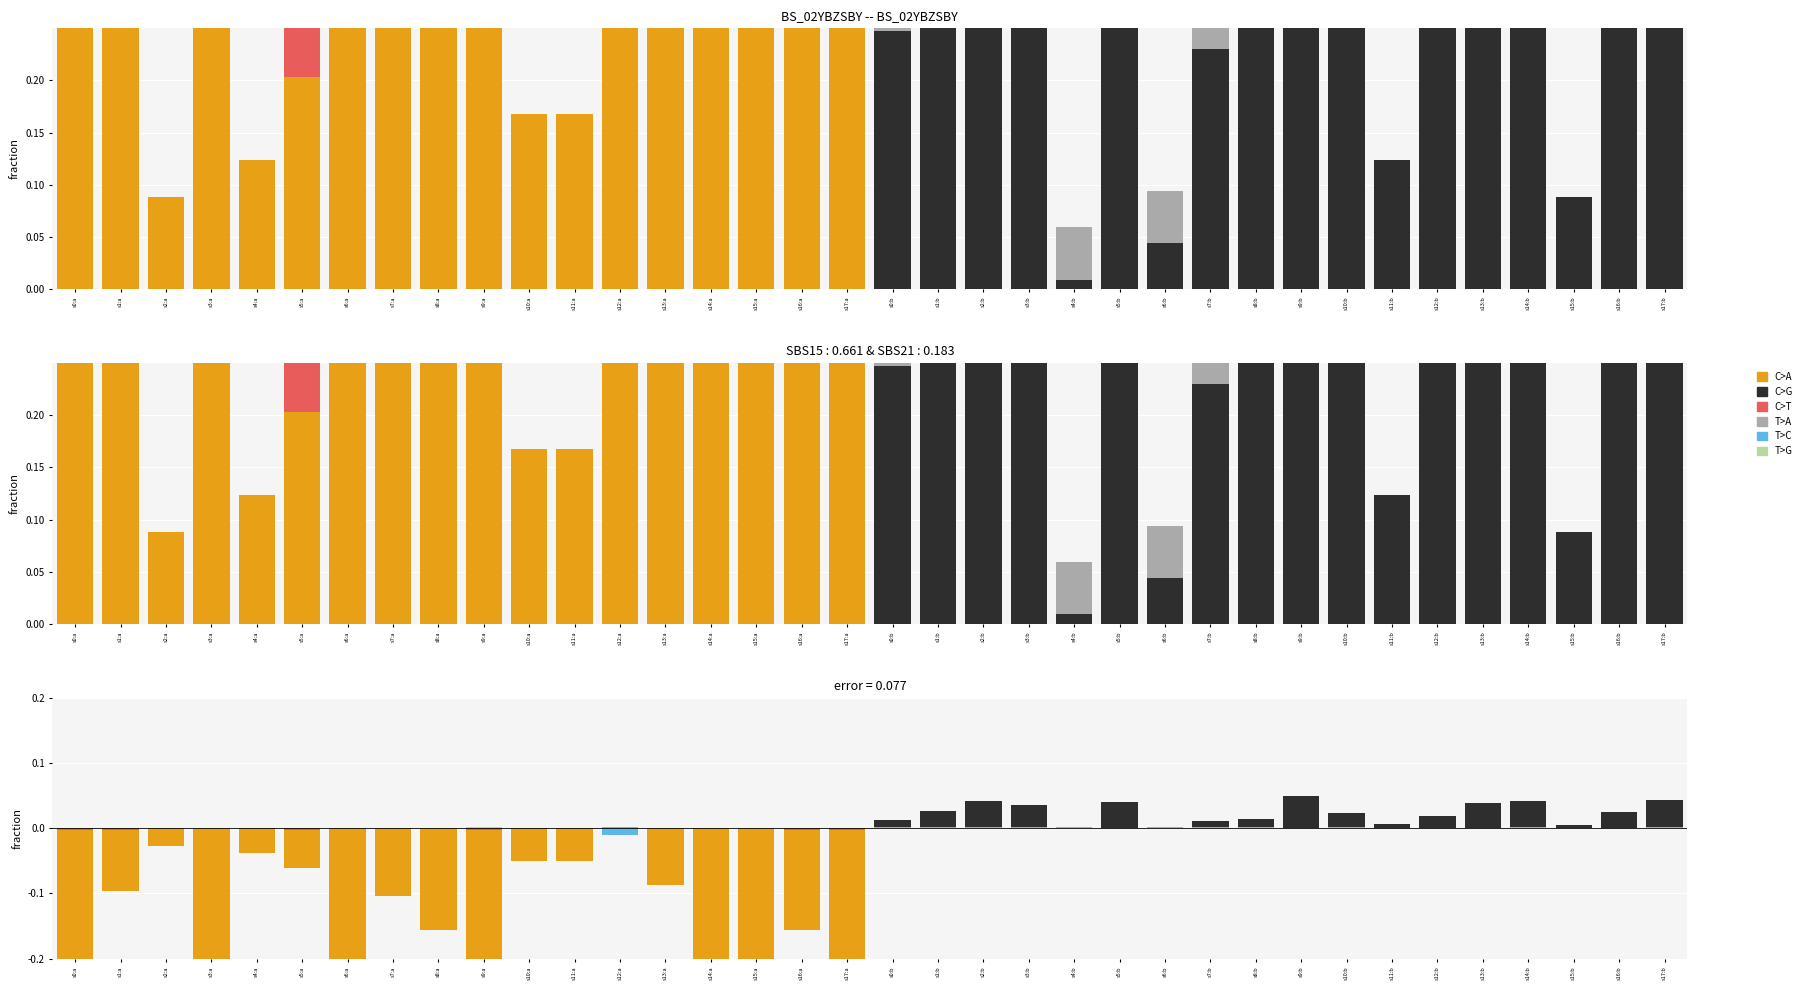

True or false: T>C has a value of 0.0 at s15:a.

True